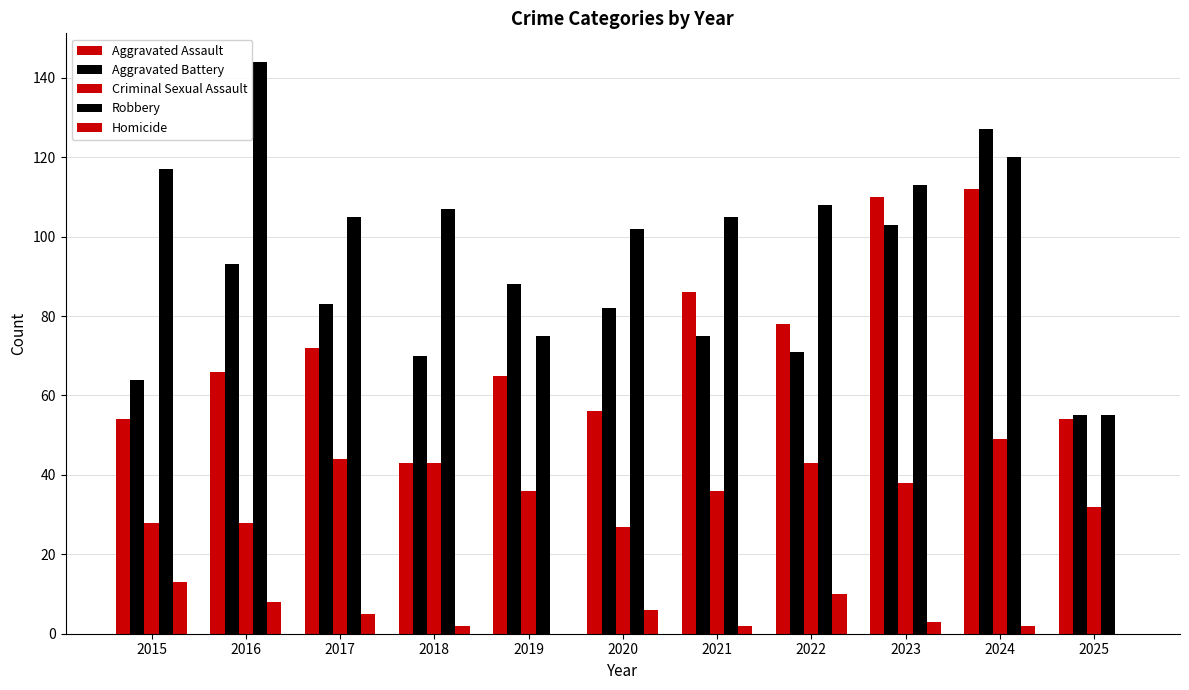

Count the number of categories in the chart.

11